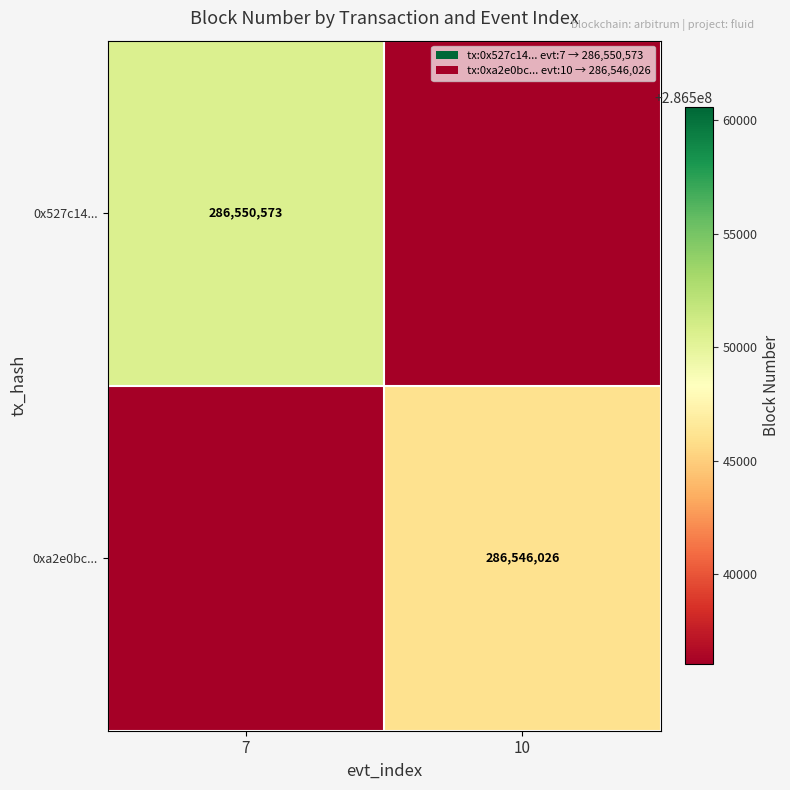

True or false: 0x527c14... has a value of 88341581 at 7.

False